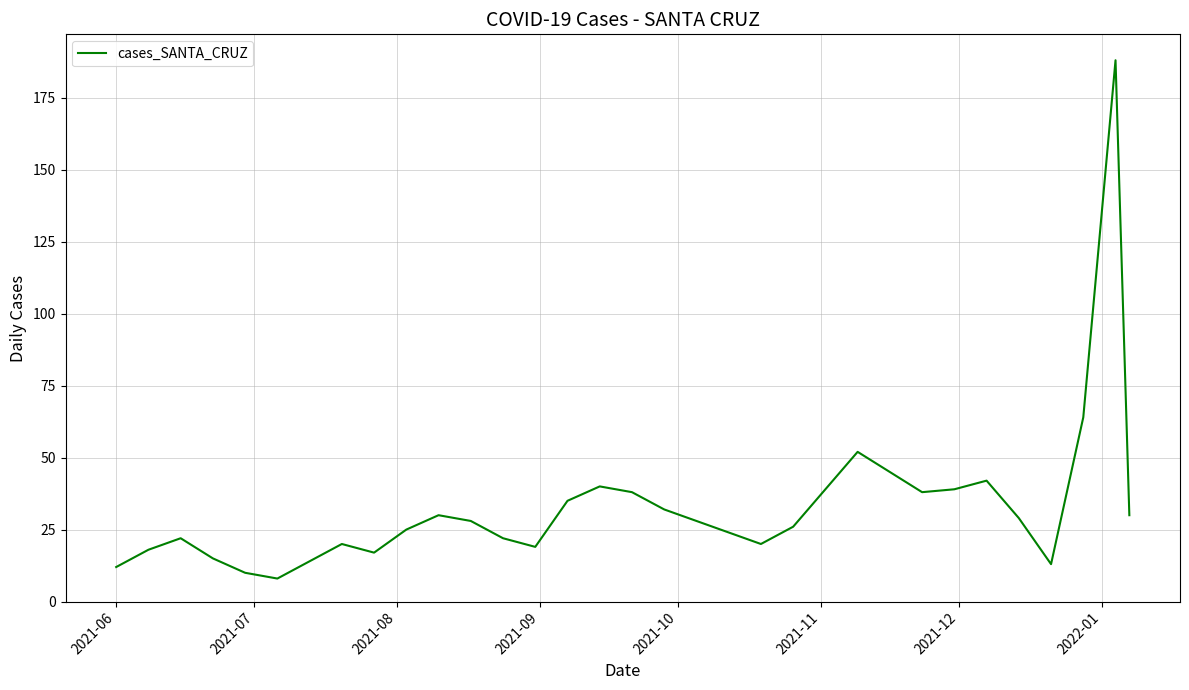

What is the difference between the maximum and minimum values?

180